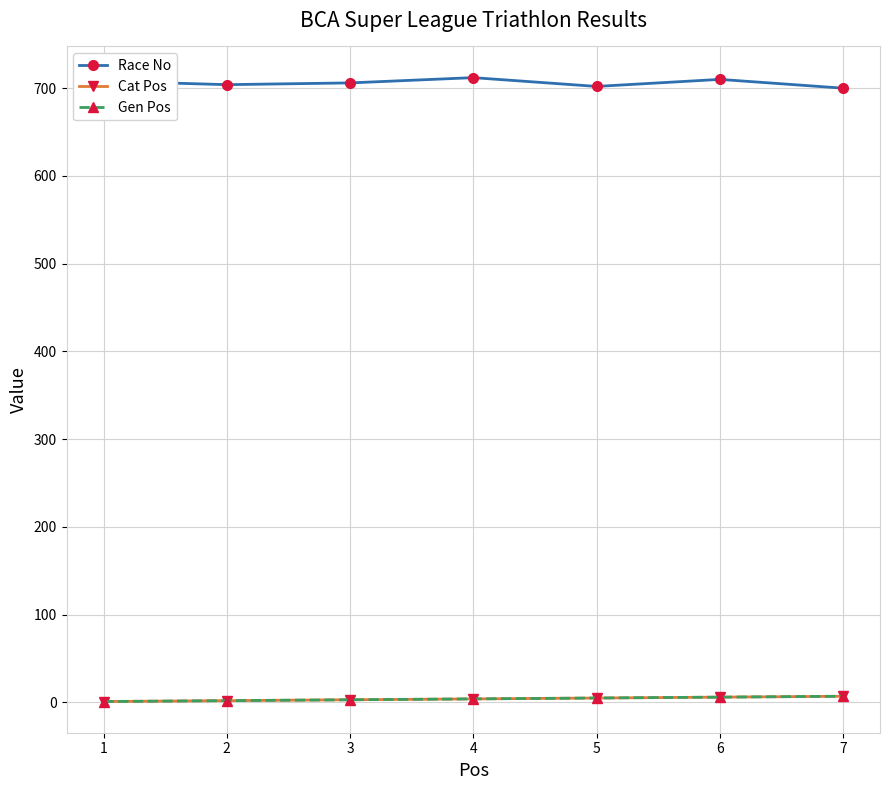

What is the minimum value shown in the chart?

1